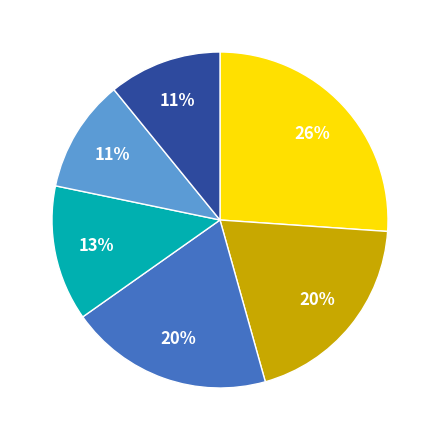

To the nearest percent, what is the average slice percentage?

17%